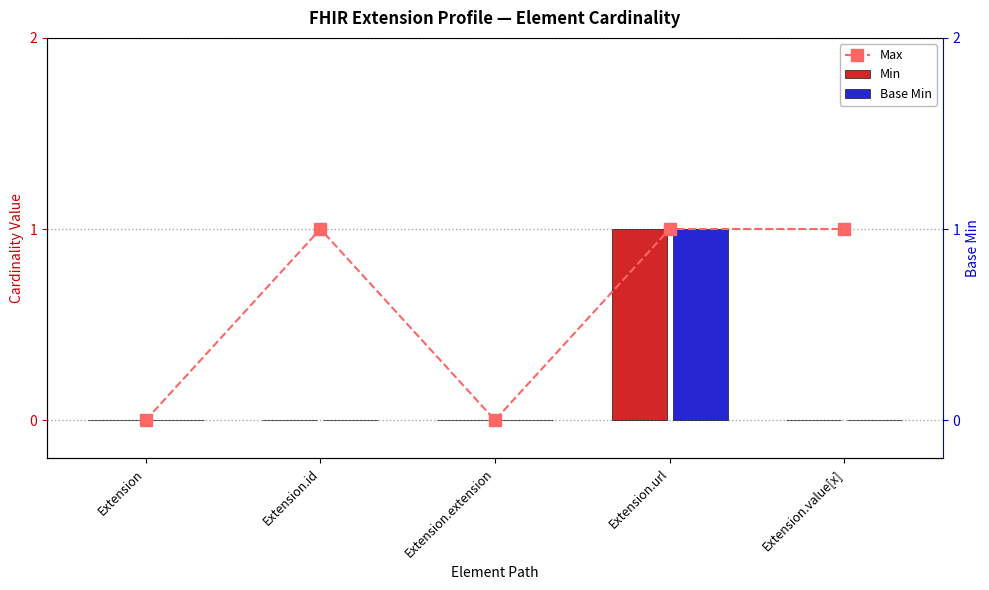

True or false: Min has a value of 2 at Extension.url.

False